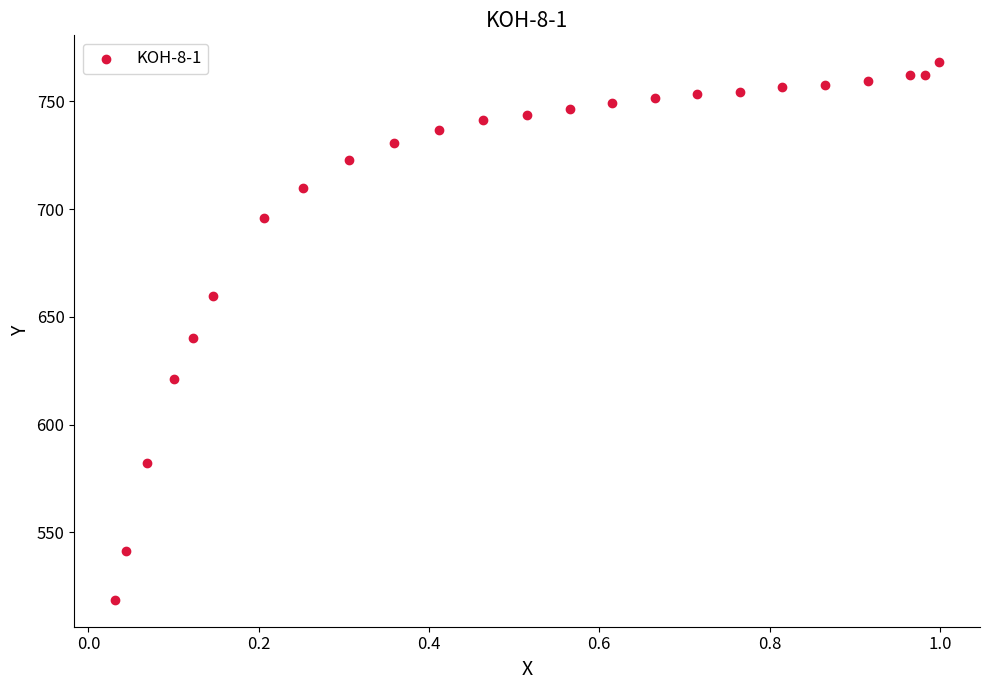

What is the range of Y values (max minus min)?

249.4